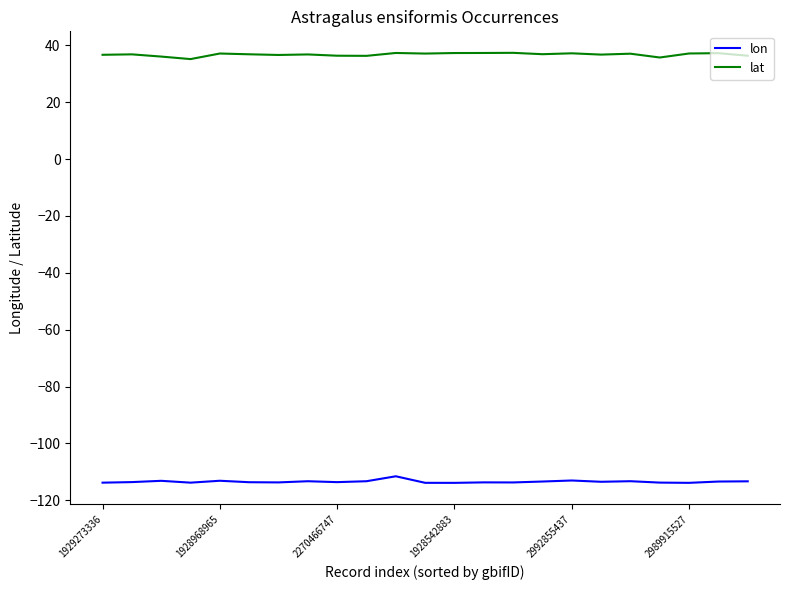

What is the average value of the lon series?

-113.4